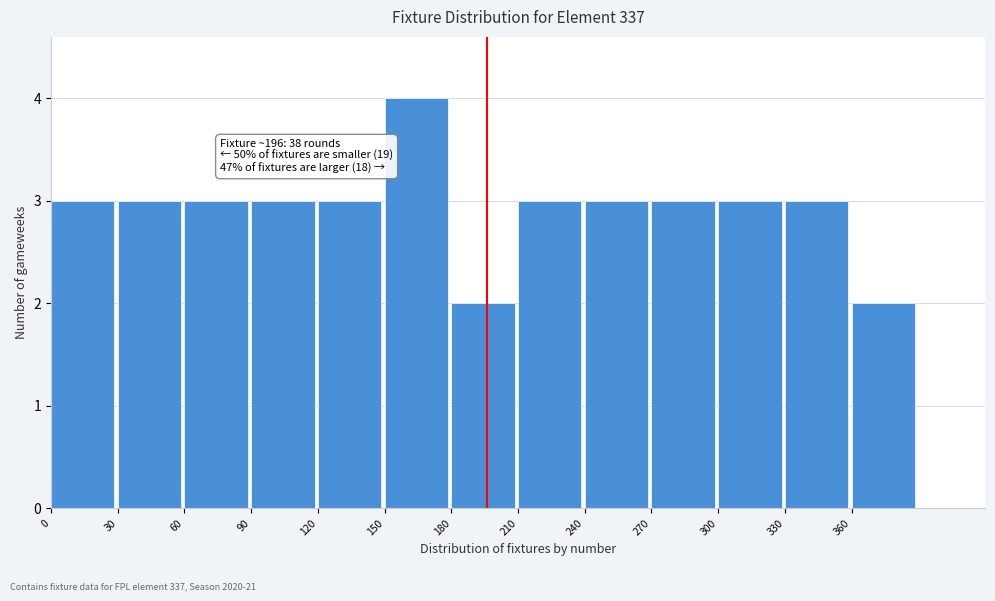

Over which range of the x-axis is the bar tallest?

150 to 180